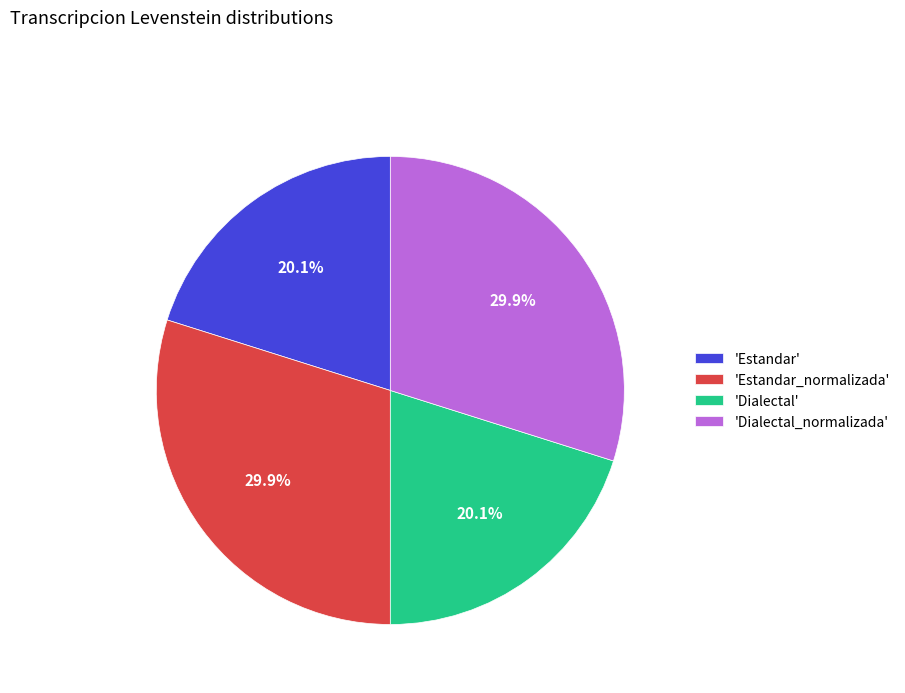

Is 'Dialectal_normalizada' the majority of the pie?

No